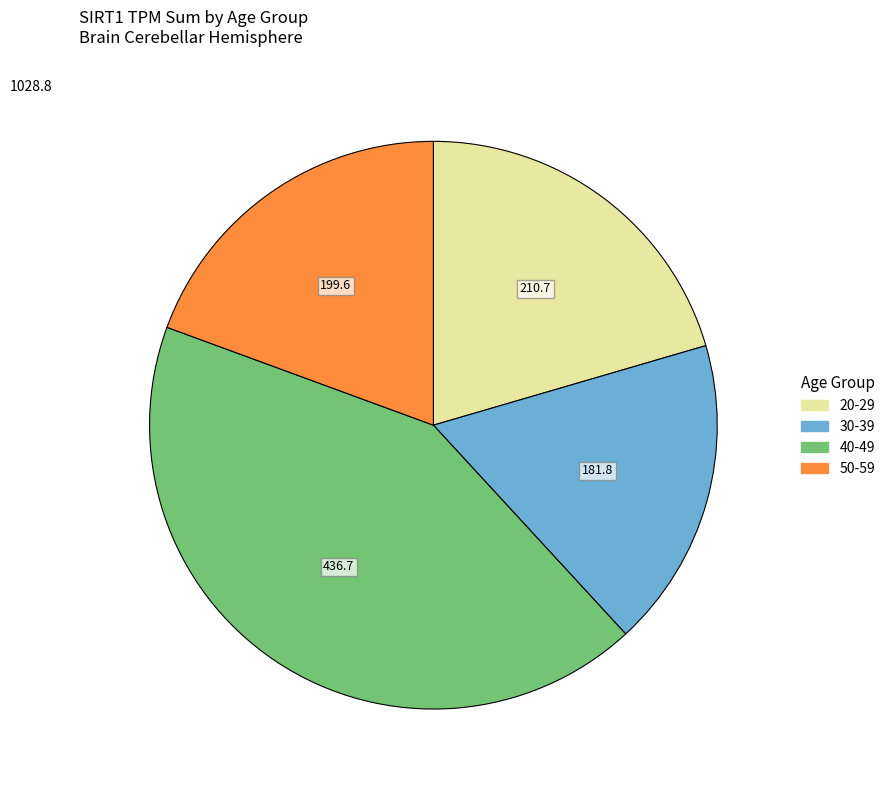

How many segments does this pie chart have?

4